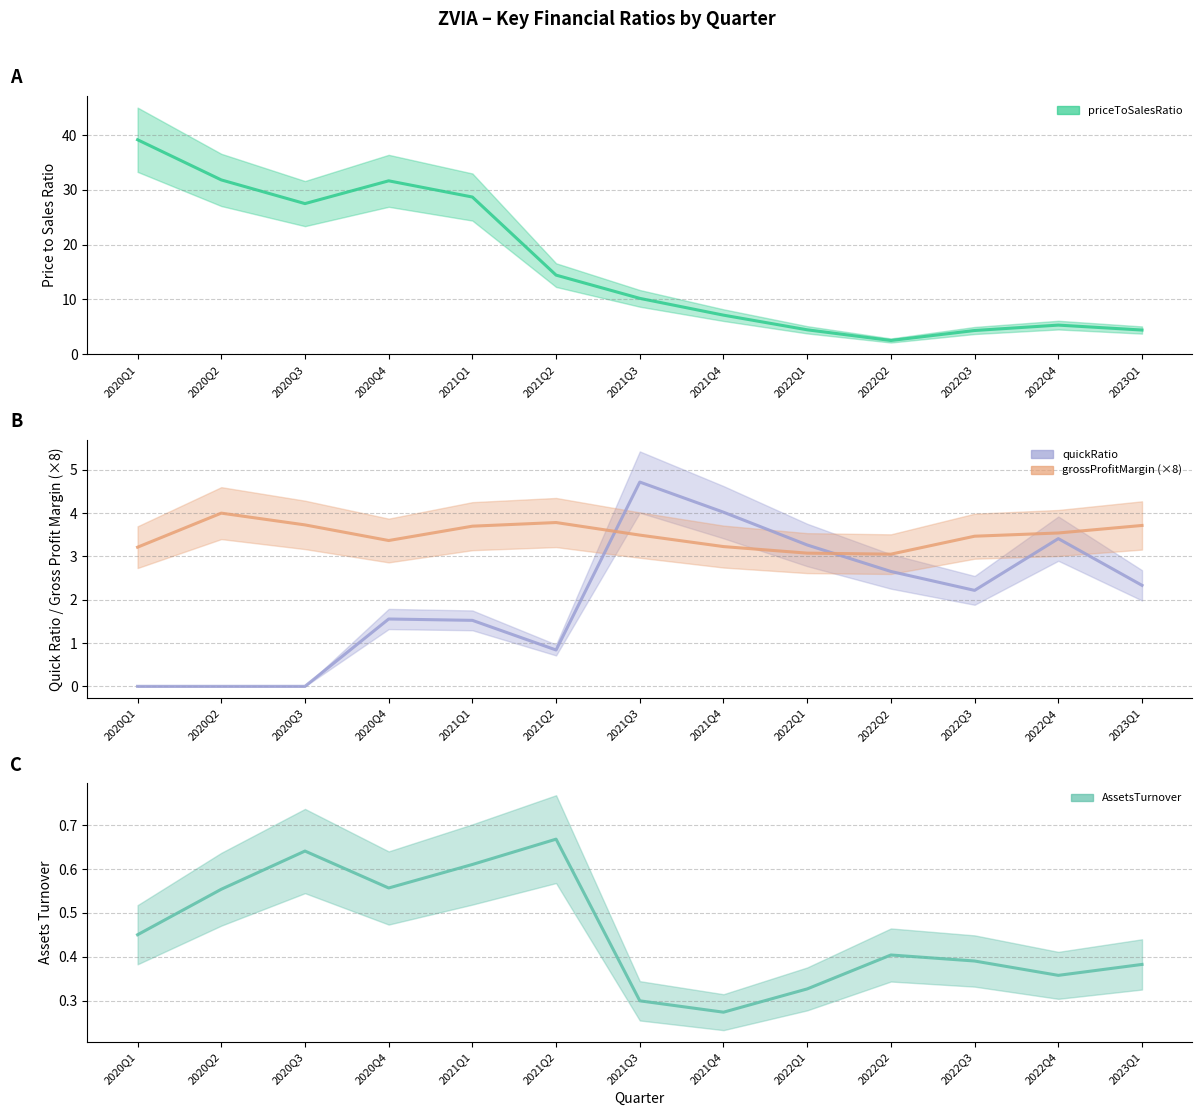

What position from the right is 2022Q3?

3